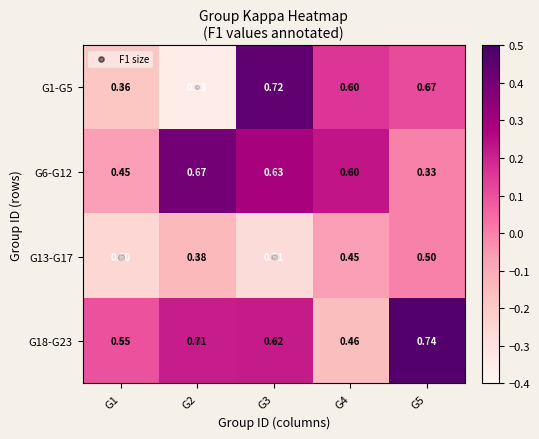

Is the value of G13-G17 at G2 greater than the value of G6-G12 at G1?

No